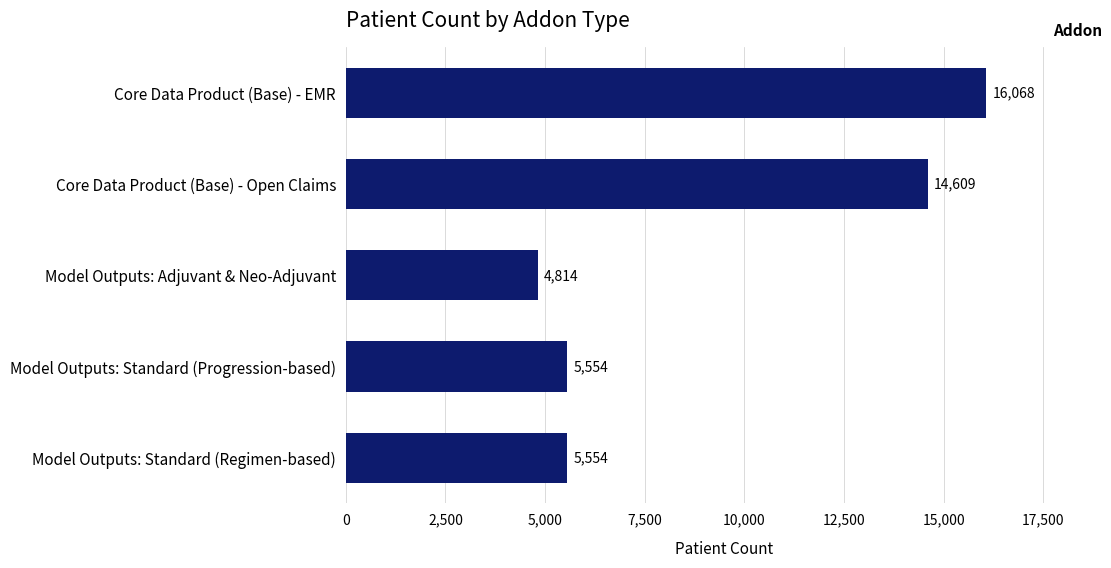

What is the average value?

9320